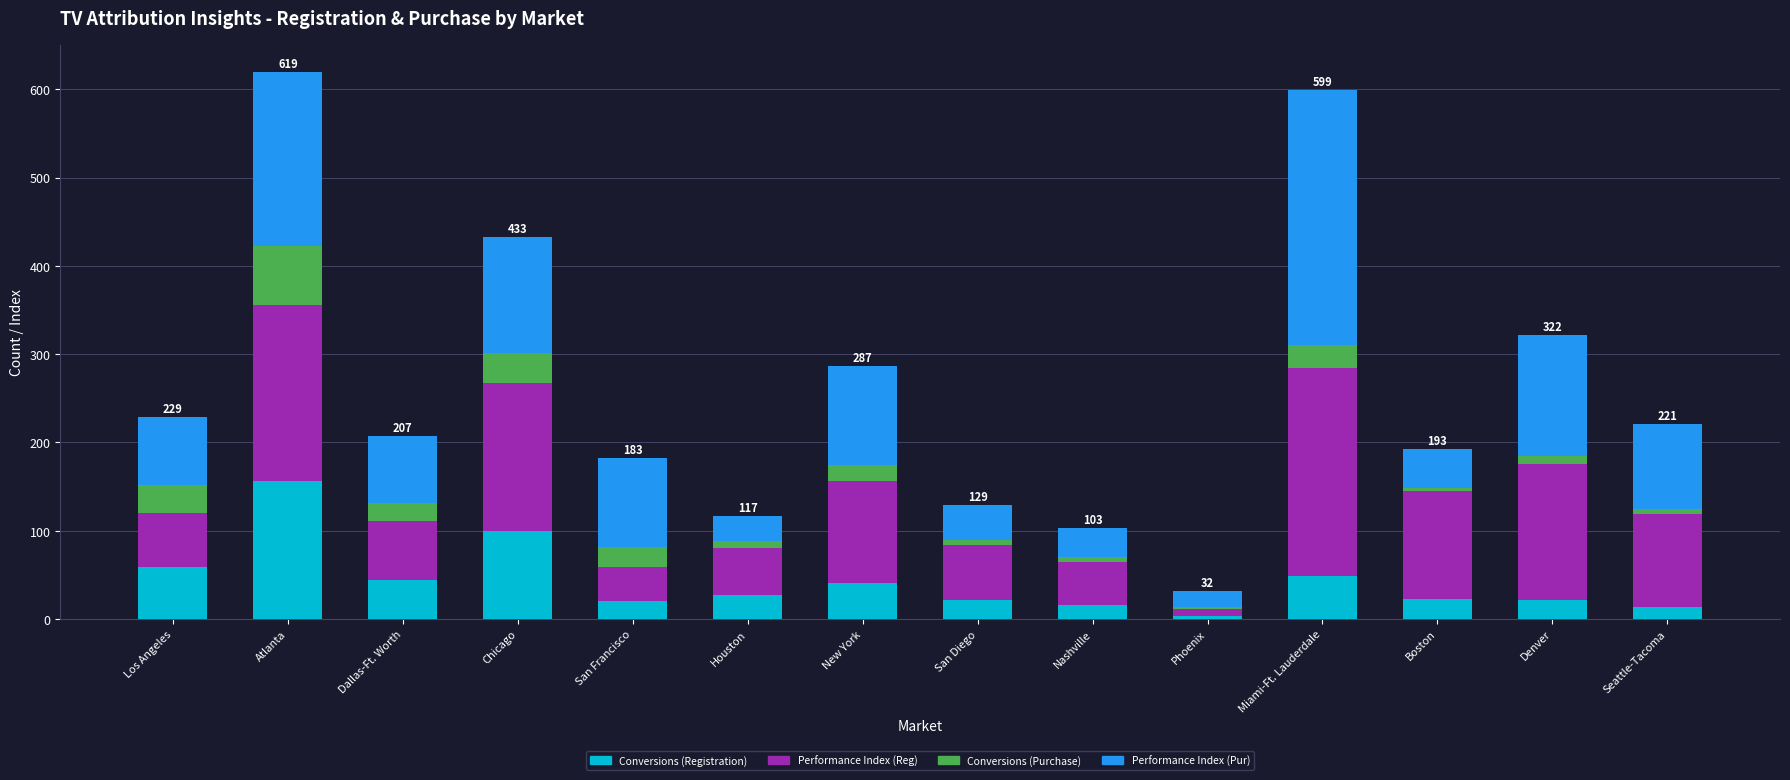

What are all the series names shown in the legend?

Conversions (Registration), Performance Index (Reg), Conversions (Purchase), Performance Index (Pur)